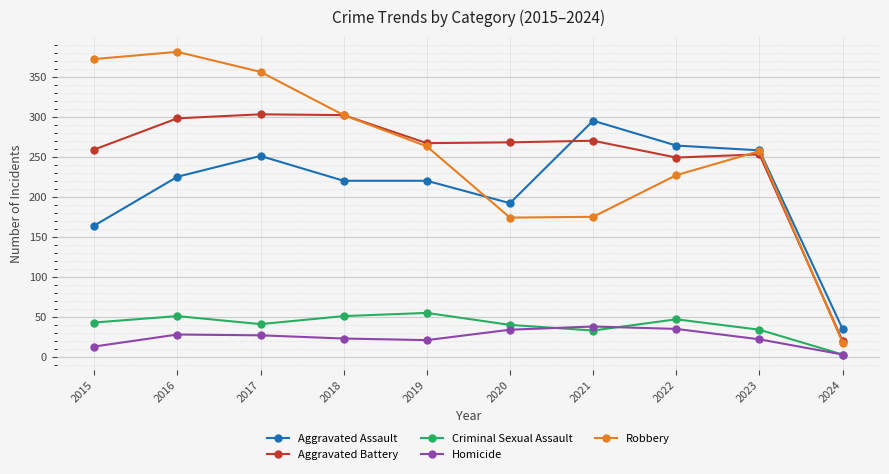

True or false: Aggravated Battery and Homicide cross at least once.

False